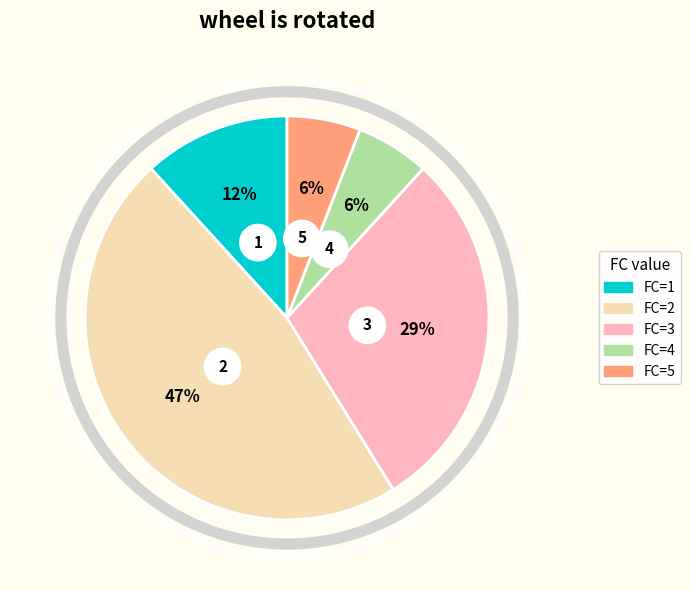

Does 18 account for over 50% of the chart?

No